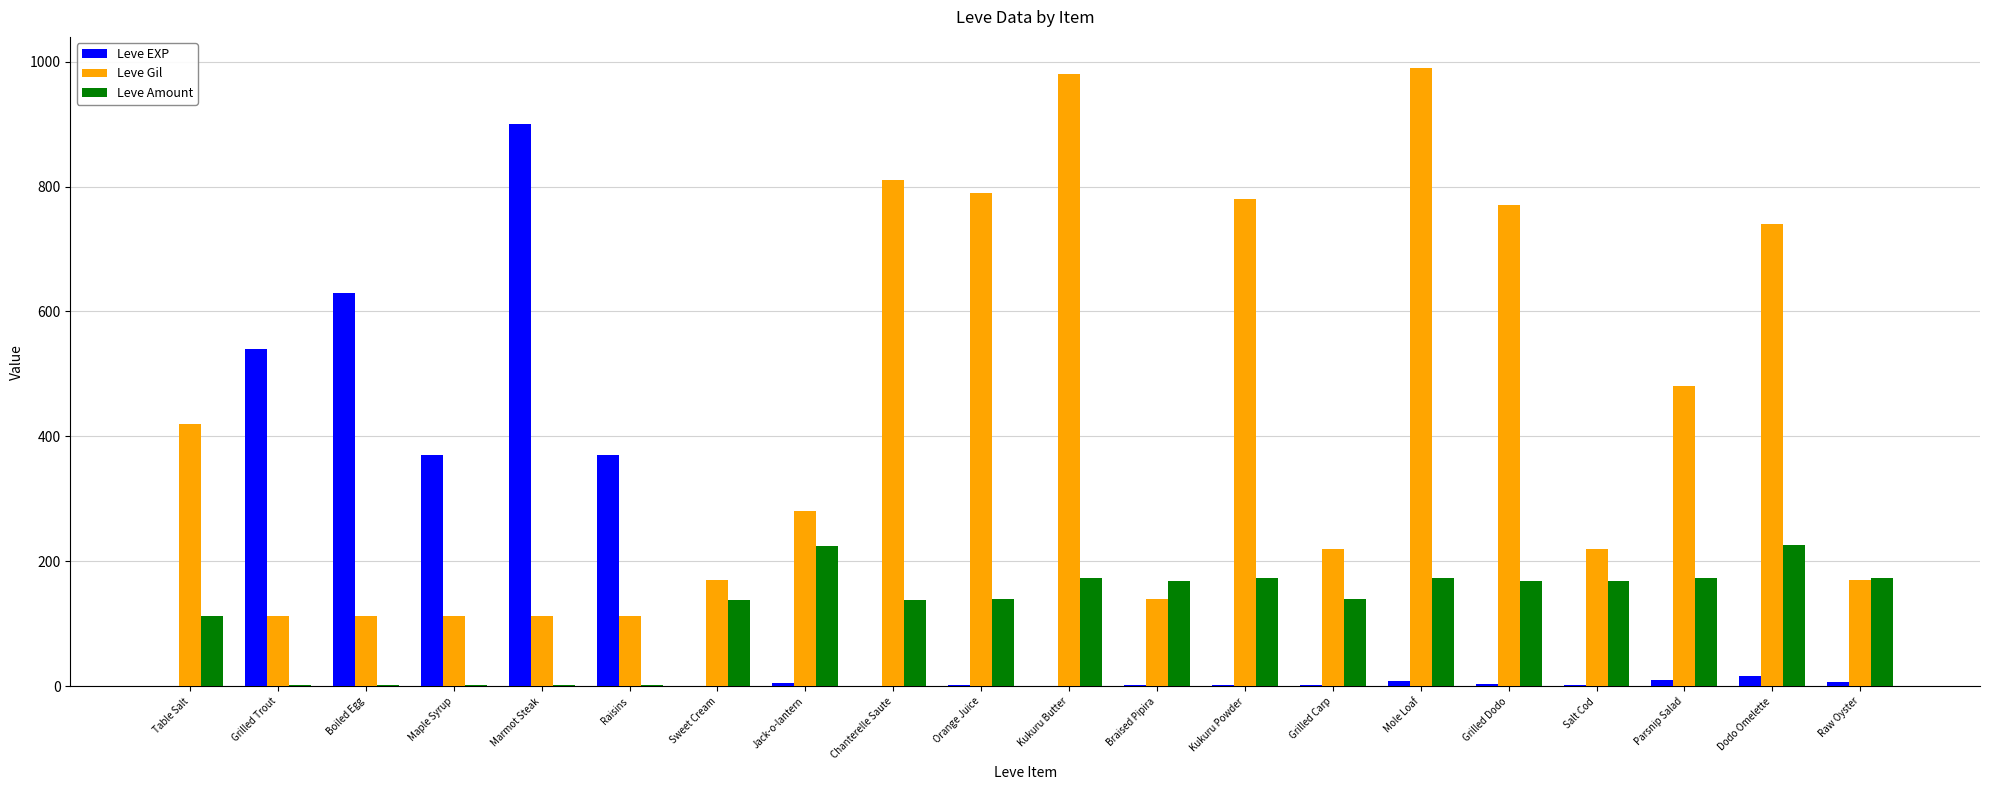

Is it true that Leve Gil equals 220 at Salt Cod?

True